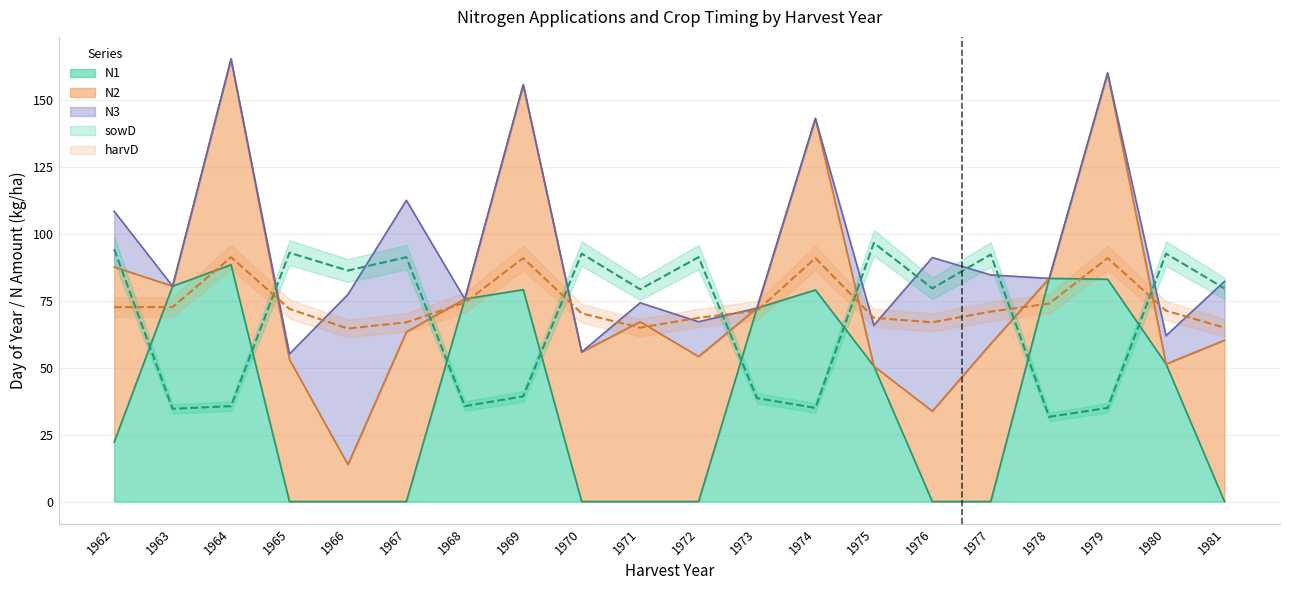

The value of sowD at 1969 is 52.6. True or false?

False